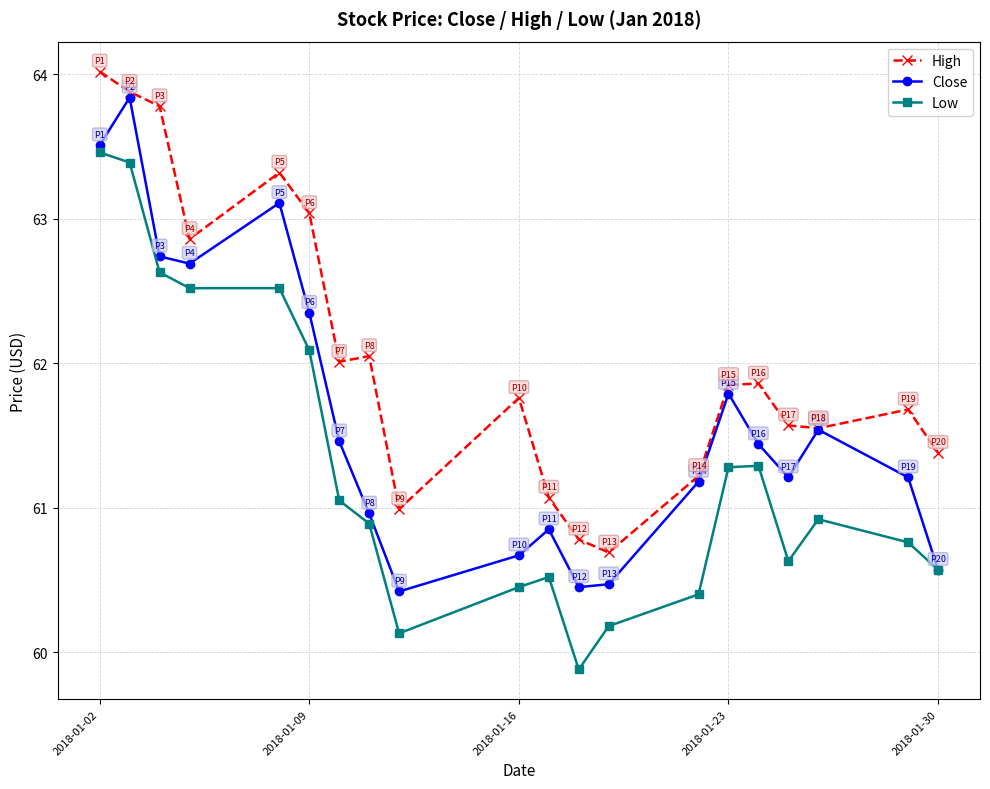

What is the value of the High point at the 17th from the left?

61.6